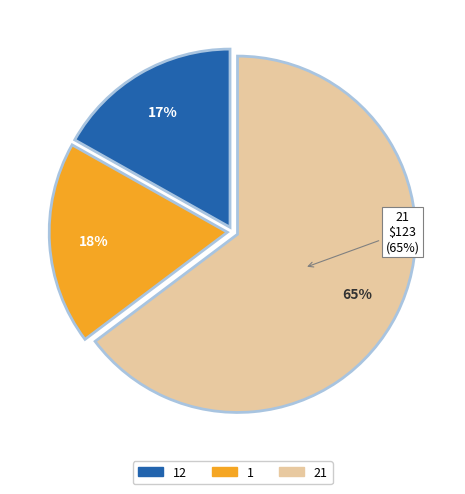

Which category has the smallest portion of the pie?

12